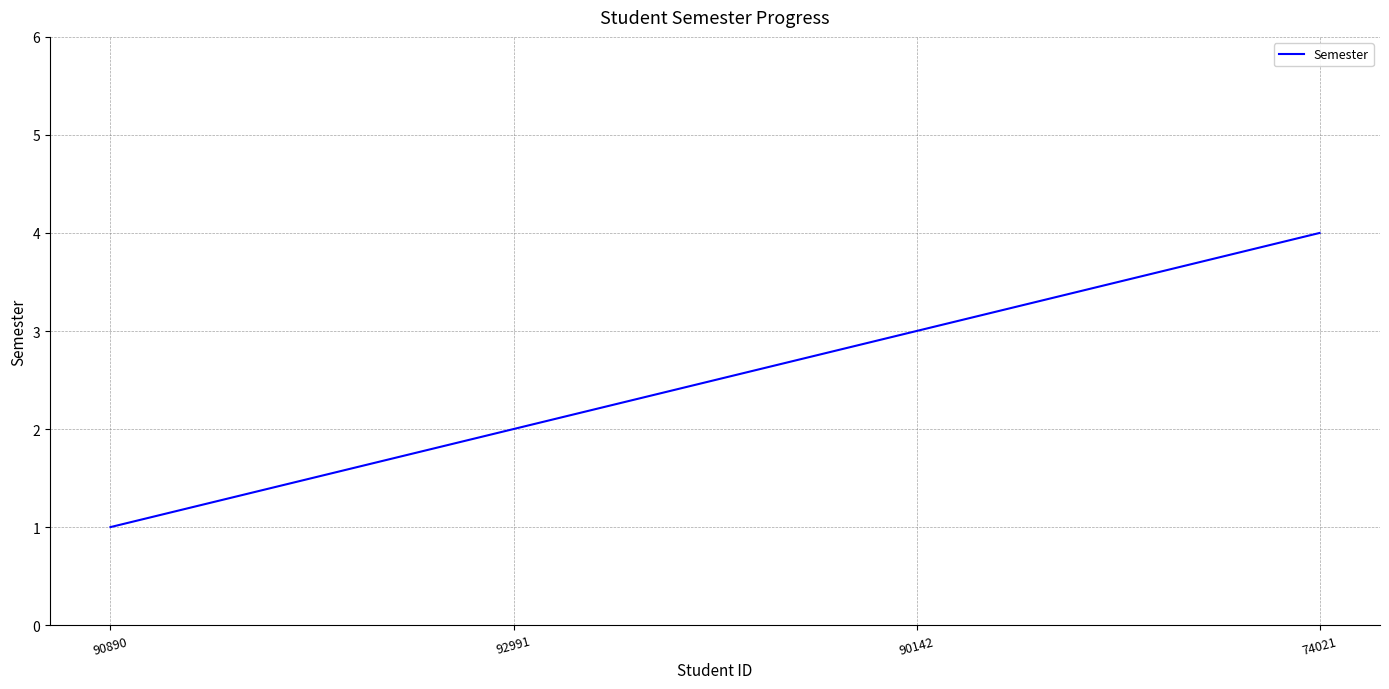

True or false: there are more than 0 points higher than both neighbors.

False